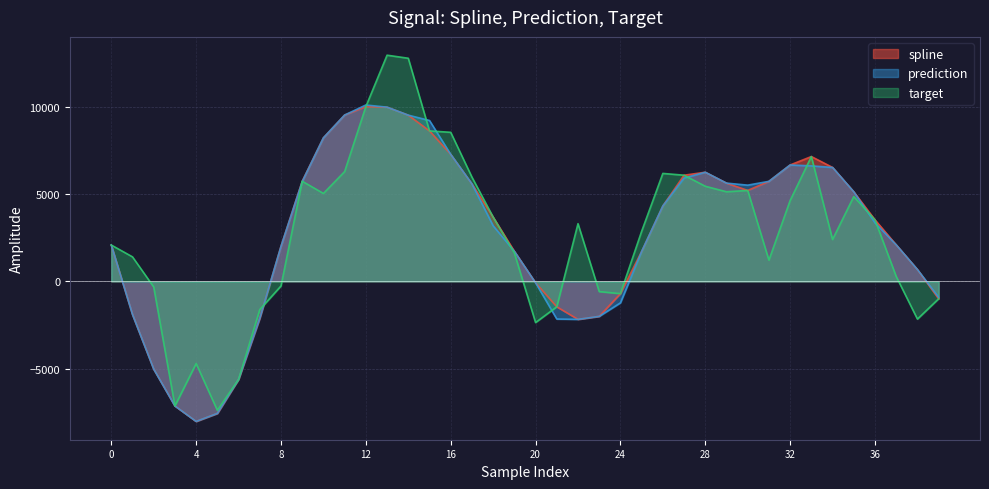

How many negative values does the prediction series have?

13